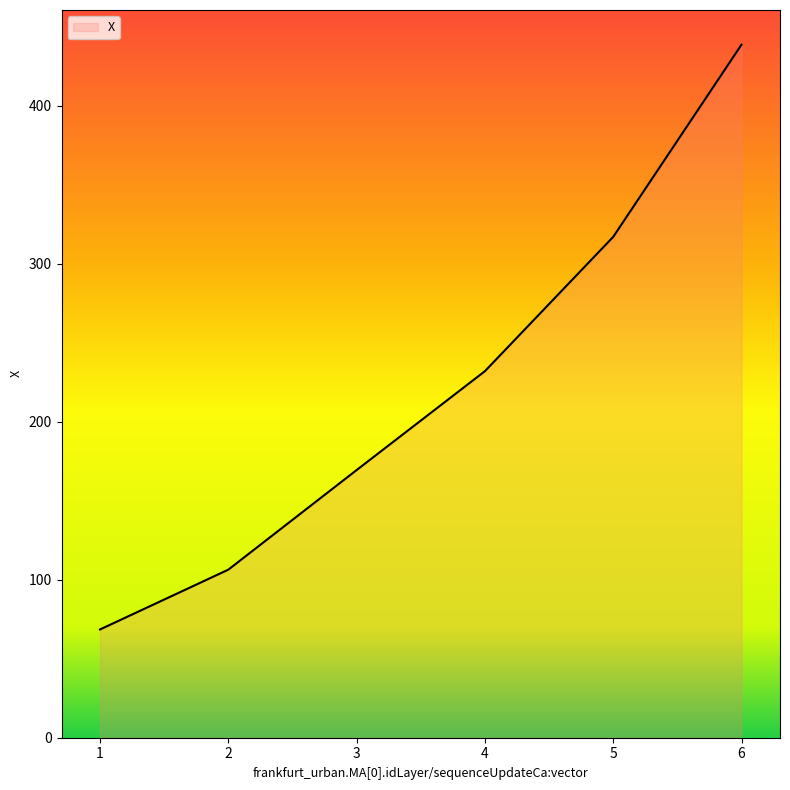

What is the sum of the values at 4 and 3?

401.3